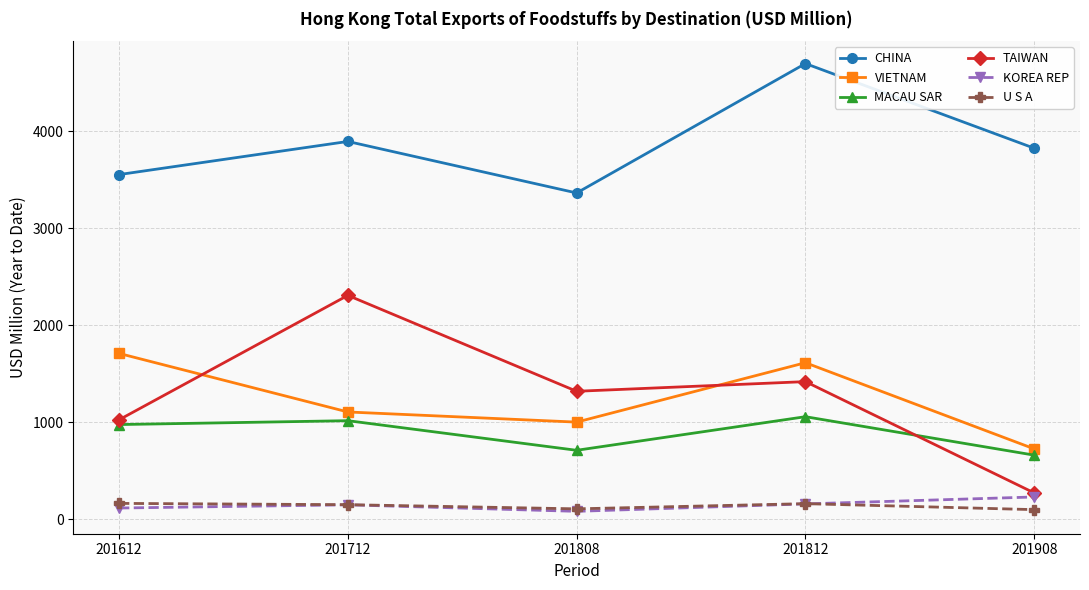

The VIETNAM series shows 1321.6 at 201808. True or false?

False